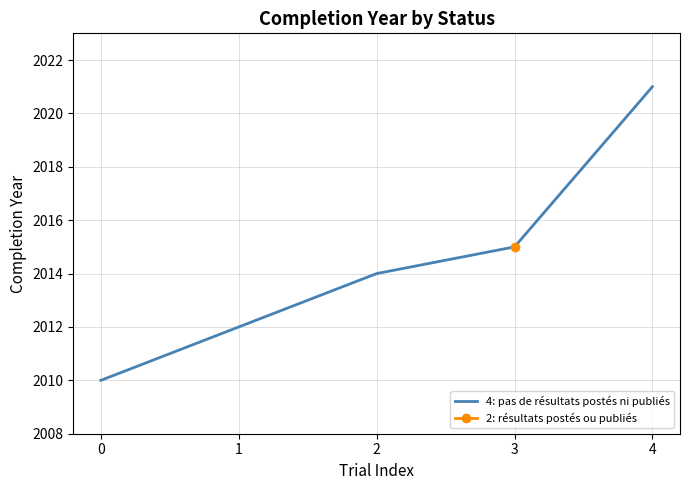

How many lines are shown in the chart?

1